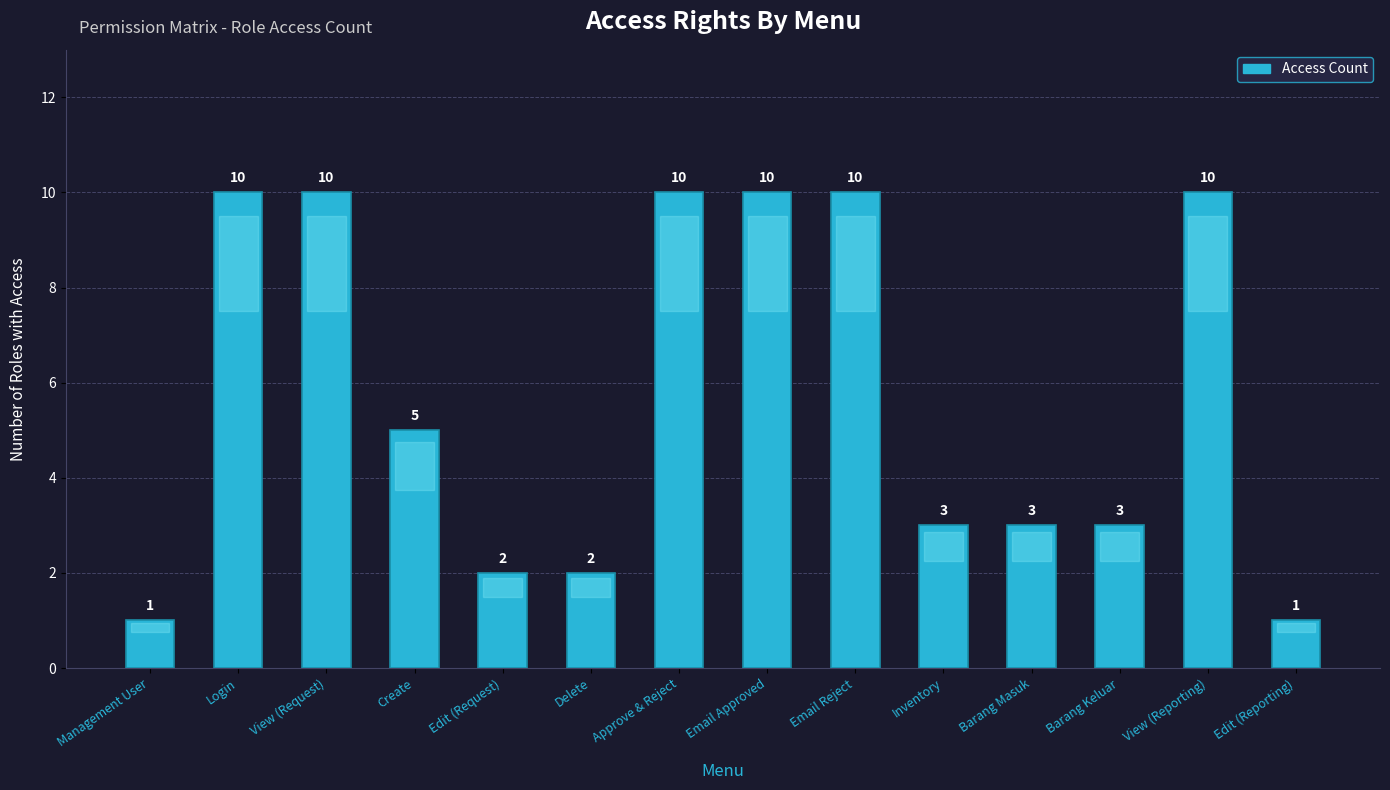

Is it true that the value at Email Reject is 10?

True